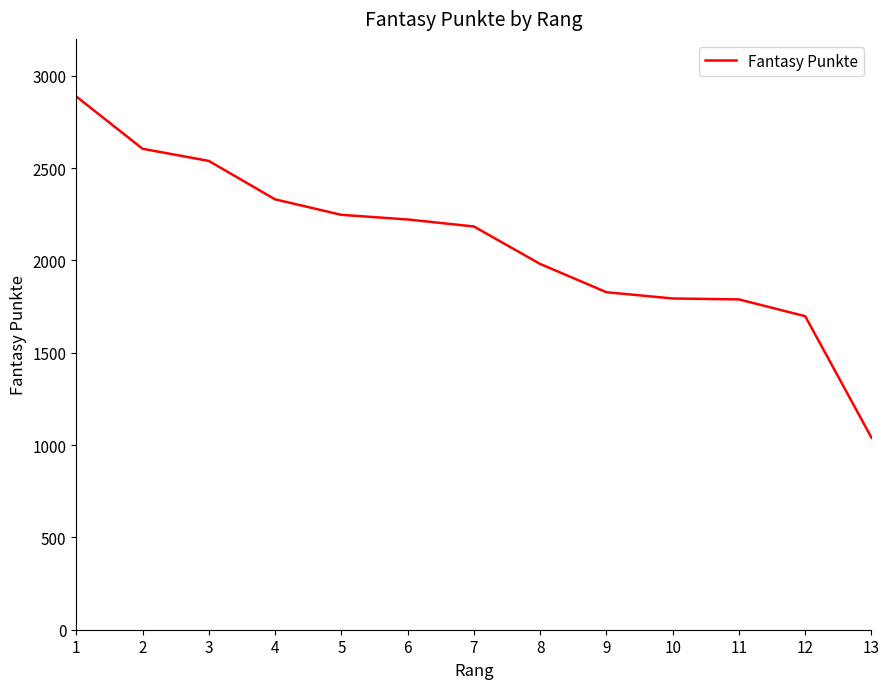

Read the value at 5.

2247